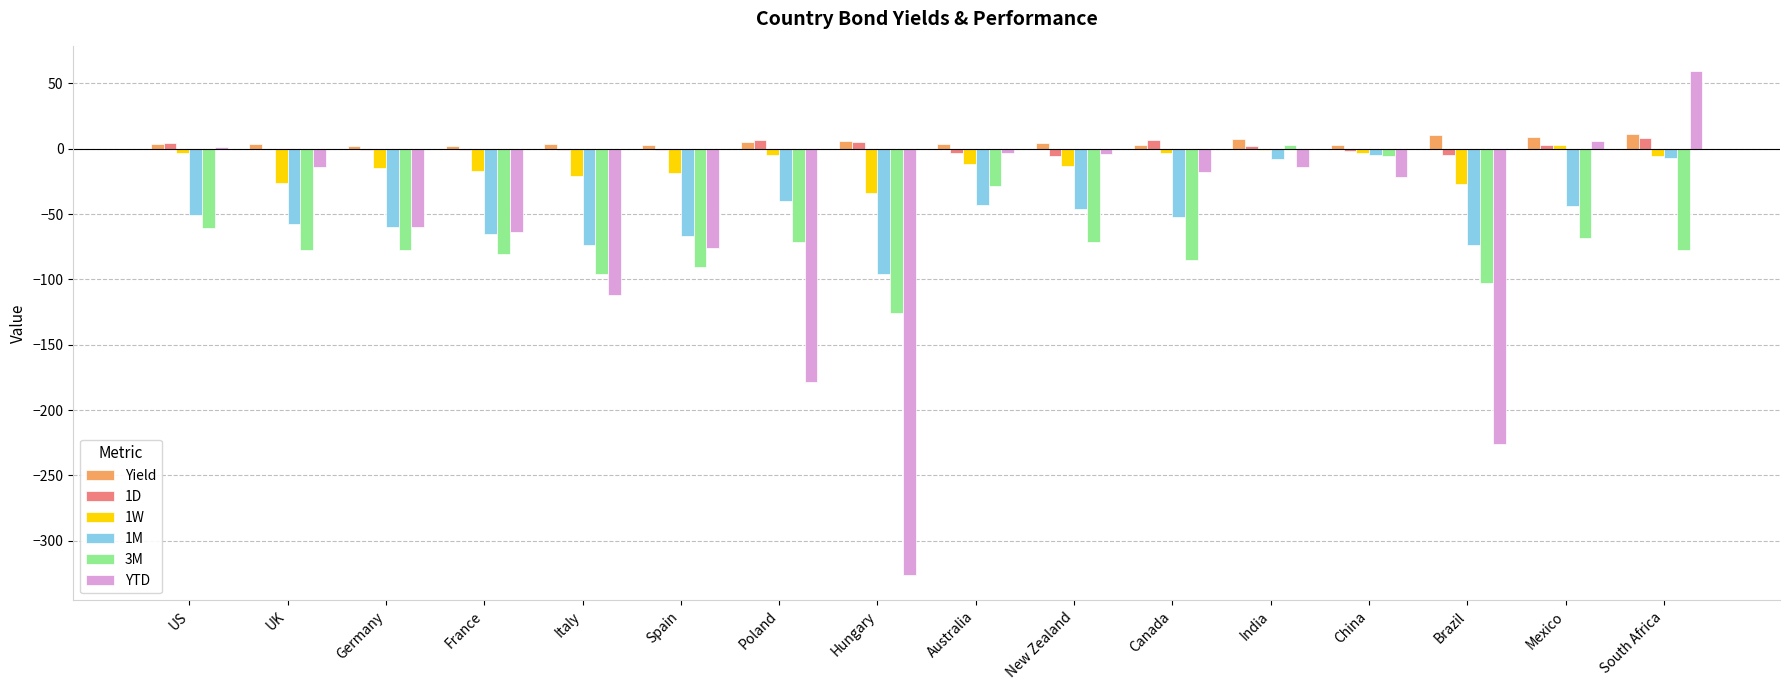

How many groups of bars are there?

16